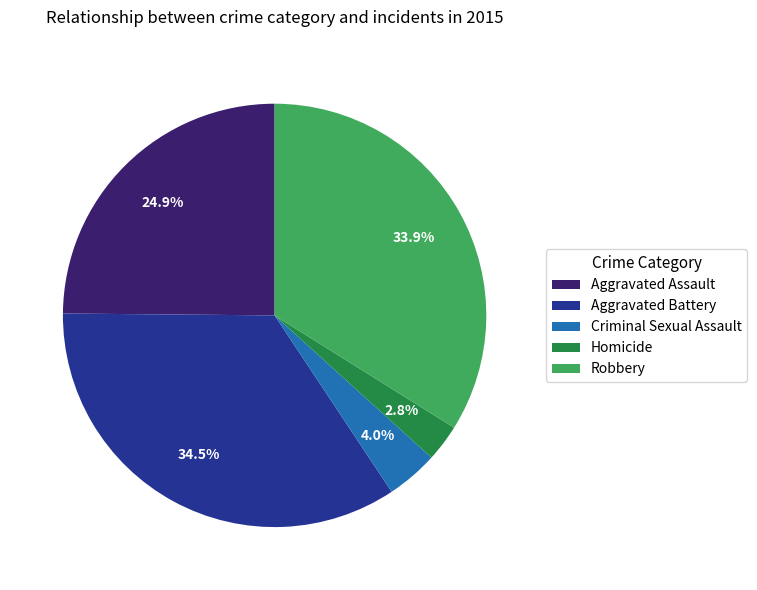

To the nearest percent, what portion does Aggravated Assault represent?

25%